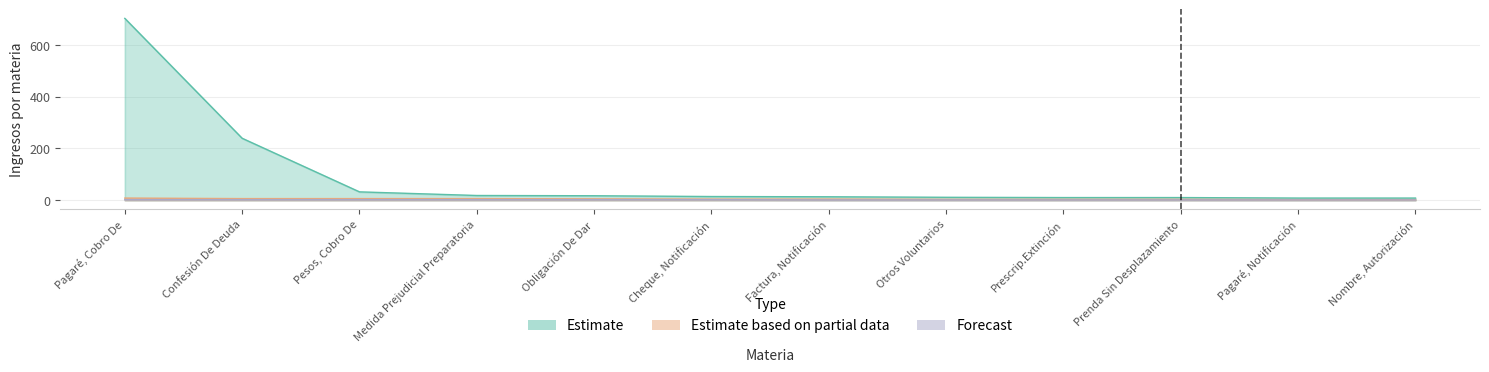

What is the label of the 3rd point from the right?

Prenda Sin Desplazamiento